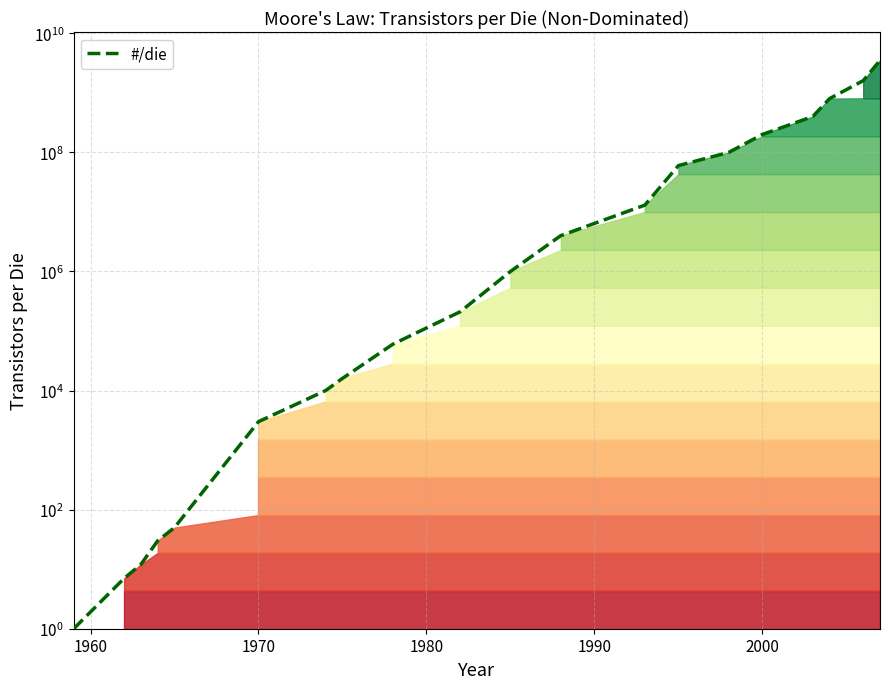

Count the number of categories in the chart.

20